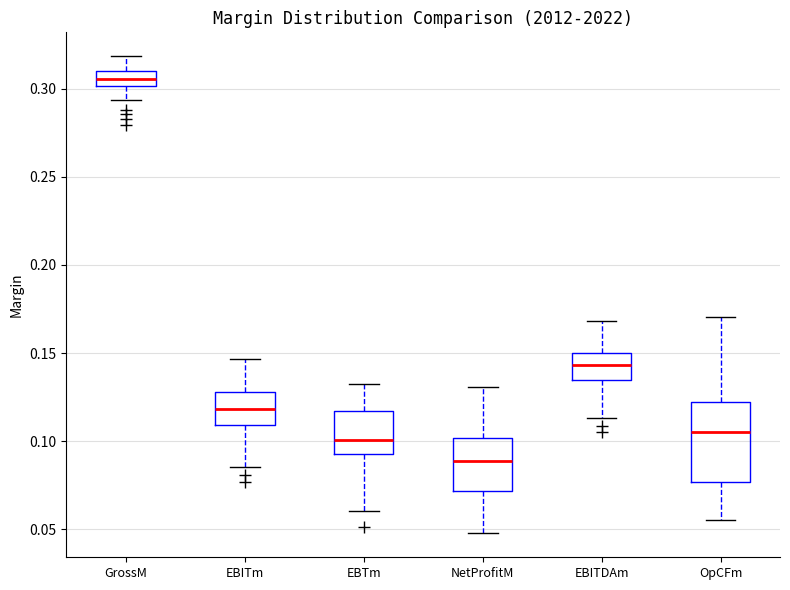

Comparing the boxes themselves (not the whiskers), which one is the tallest?

OpCFm